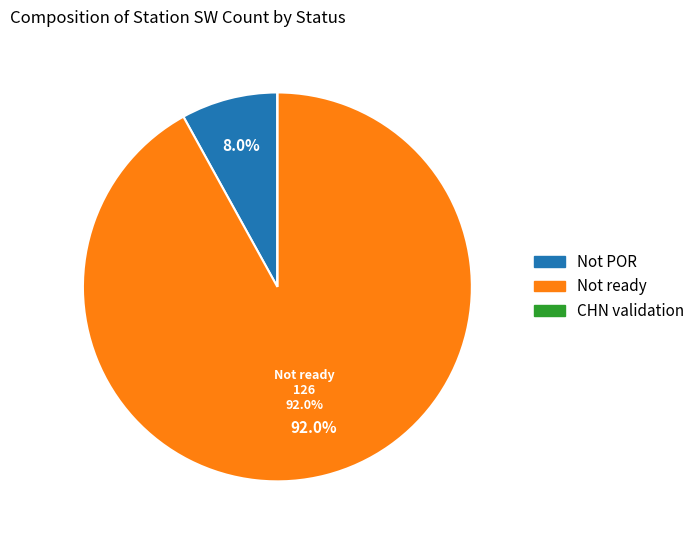

Is there a majority slice in this chart?

Yes